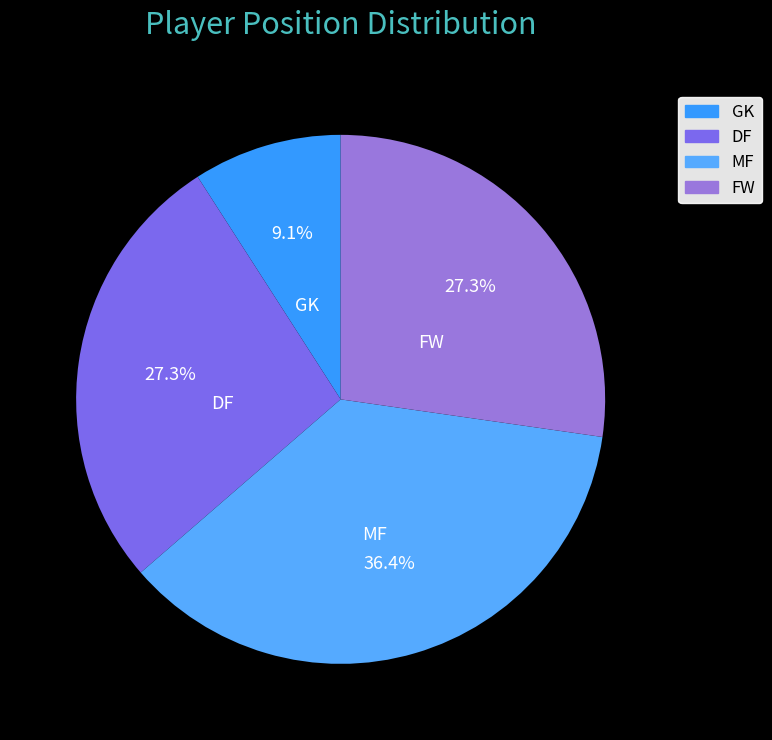

How many slices are in this pie chart?

4